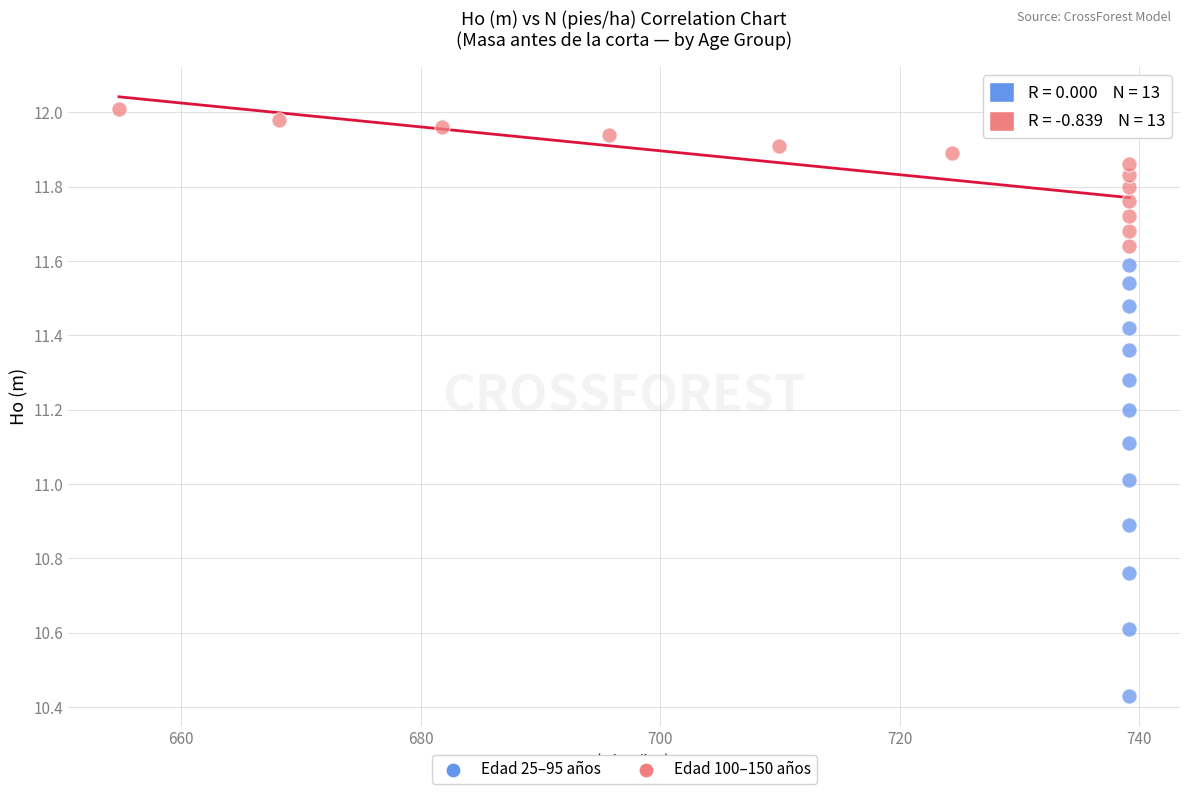

Which series contains the highest Y value?

Edad 100–150 años